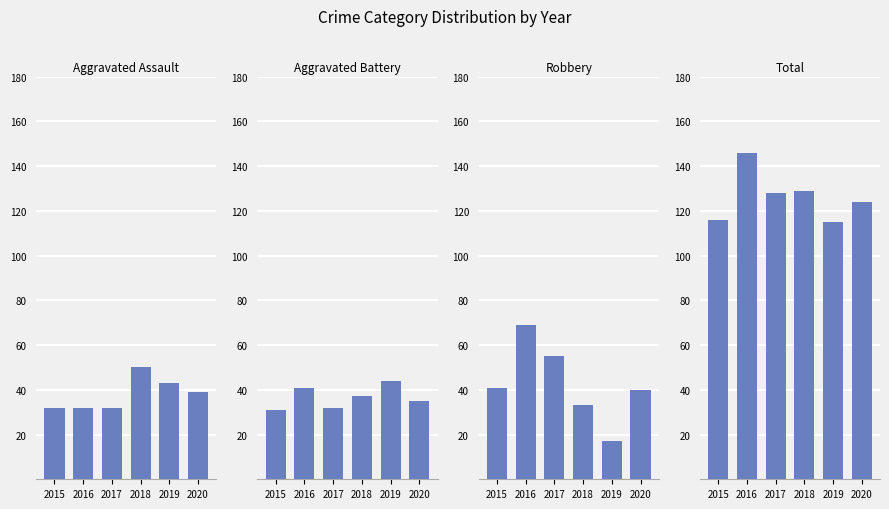

What is the maximum value shown in the chart?

146